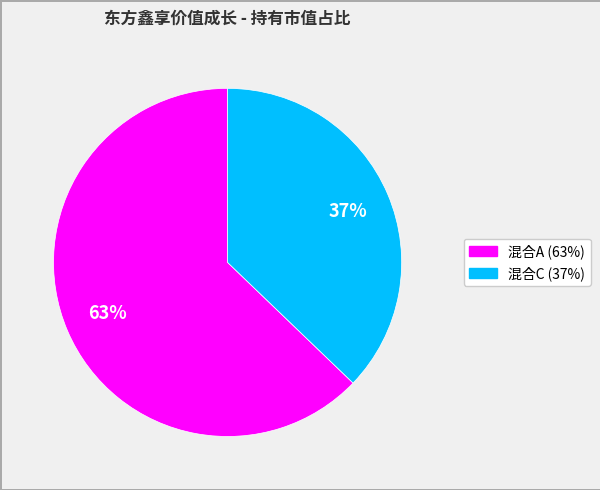

To the nearest percent, what is the average slice percentage?

50%